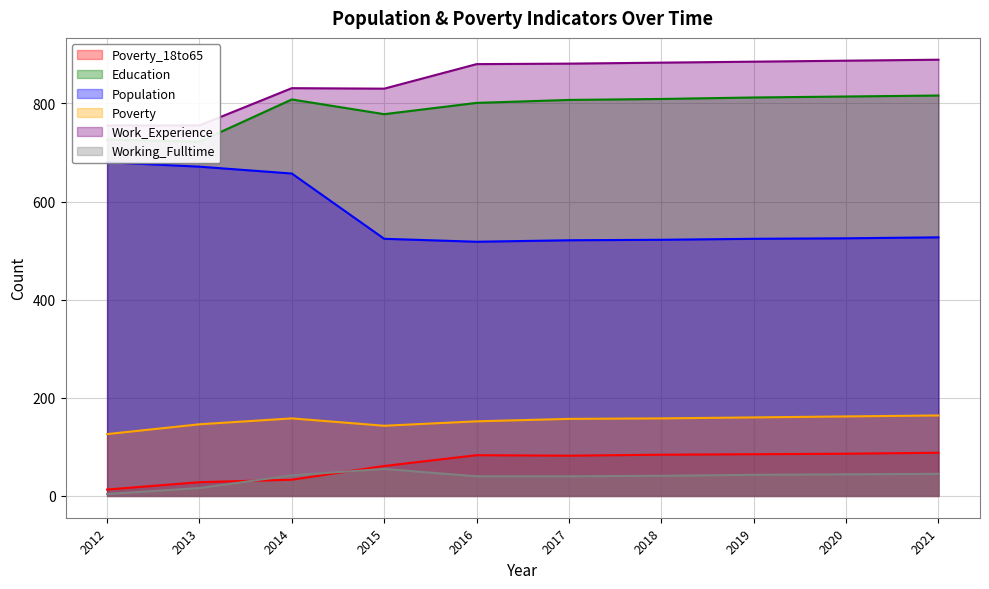

What is the difference between the highest and lowest values at 2019?

842